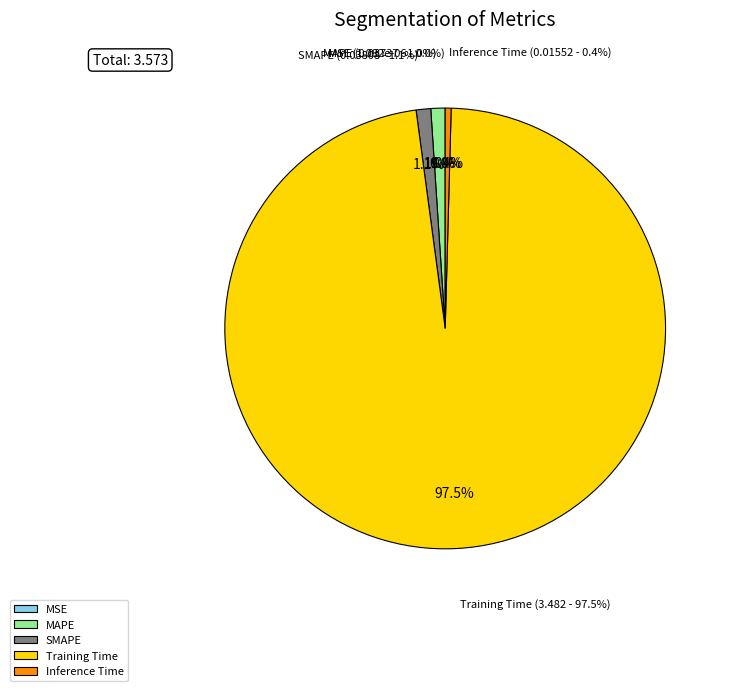

Does any single category account for the majority?

Yes